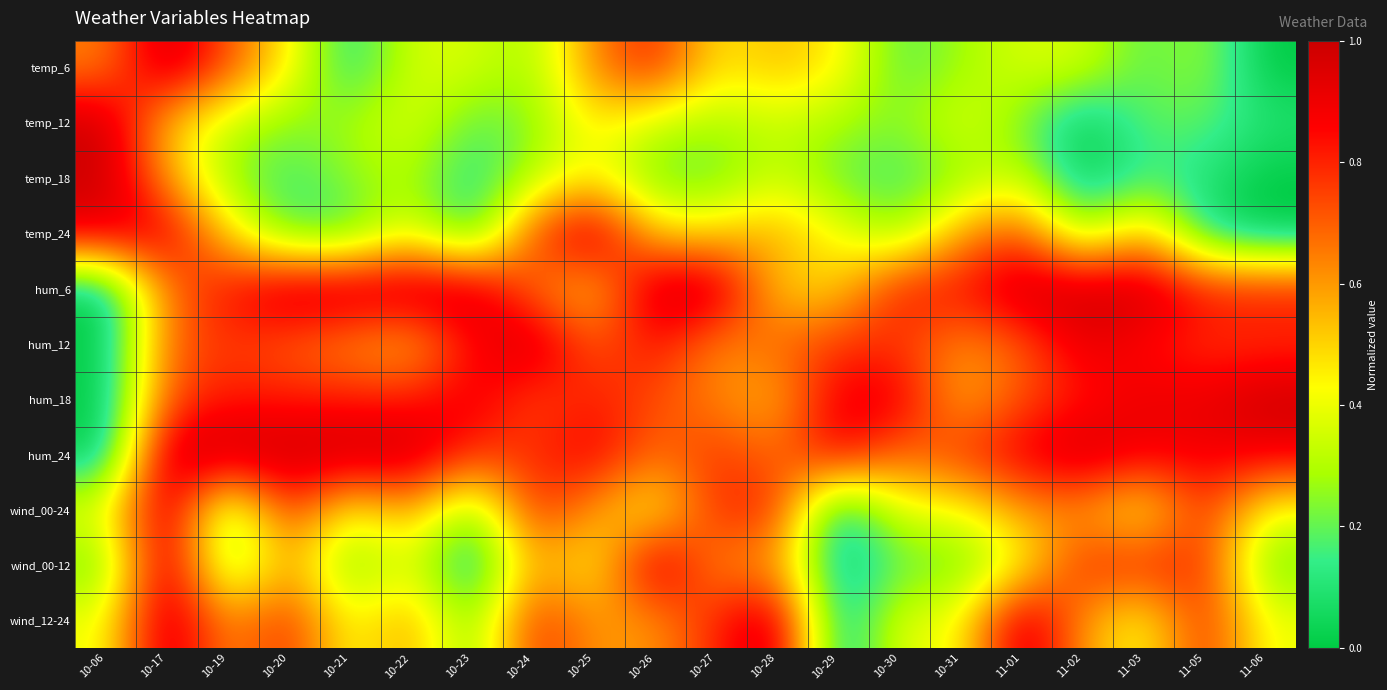

Reading left to right, what are all the values shown in this chart?

temp_6: 10-06=0.6	10-17=1.0	10-19=0.7	10-20=0.5	10-21=0.1	10-22=0.4	10-23=0.4	10-24=0.3	10-25=0.6	10-26=0.8	10-27=0.5	10-28=0.5	10-29=0.5	10-30=0.2	10-31=0.3	11-01=0.4	11-02=0.4	11-03=0.2	11-05=0.3	11-06=0.0
temp_12: 10-06=1.0	10-17=0.5	10-19=0.3	10-20=0.2	10-21=0.3	10-22=0.4	10-23=0.2	10-24=0.2	10-25=0.5	10-26=0.3	10-27=0.3	10-28=0.3	10-29=0.3	10-30=0.2	10-31=0.4	11-01=0.2	11-02=0.0	11-03=0.2	11-05=0.2	11-06=0.1
temp_18: 10-06=1.0	10-17=0.6	10-19=0.2	10-20=0.1	10-21=0.2	10-22=0.3	10-23=0.1	10-24=0.3	10-25=0.5	10-26=0.2	10-27=0.2	10-28=0.3	10-29=0.2	10-30=0.1	10-31=0.2	11-01=0.3	11-02=0.0	11-03=0.1	11-05=0.1	11-06=0.0
temp_24: 10-06=0.9	10-17=0.9	10-19=0.5	10-20=0.2	10-21=0.2	10-22=0.4	10-23=0.1	10-24=0.8	10-25=1.0	10-26=0.5	10-27=0.5	10-28=0.6	10-29=0.4	10-30=0.2	10-31=0.6	11-01=0.8	11-02=0.2	11-03=0.6	11-05=0.1	11-06=0.0
hum_6: 10-06=0.0	10-17=0.7	10-19=0.8	10-20=1.0	10-21=1.0	10-22=1.0	10-23=1.0	10-24=0.7	10-25=0.5	10-26=1.0	10-27=1.0	10-28=0.5	10-29=0.5	10-30=0.8	10-31=0.8	11-01=1.0	11-02=1.0	11-03=1.0	11-05=0.8	11-06=0.8
hum_12: 10-06=0.0	10-17=0.7	10-19=0.8	10-20=0.7	10-21=0.6	10-22=0.5	10-23=0.8	10-24=1.0	10-25=0.7	10-26=0.8	10-27=0.6	10-28=0.7	10-29=0.8	10-30=0.8	10-31=0.6	11-01=0.7	11-02=0.9	11-03=0.8	11-05=0.8	11-06=0.8
hum_18: 10-06=0.0	10-17=0.7	10-19=0.8	10-20=0.8	10-21=0.8	10-22=0.8	10-23=0.9	10-24=0.7	10-25=0.8	10-26=0.7	10-27=0.6	10-28=0.5	10-29=0.9	10-30=0.9	10-31=0.5	11-01=0.7	11-02=0.8	11-03=0.9	11-05=0.9	11-06=1.0
hum_24: 10-06=0.0	10-17=1.0	10-19=1.0	10-20=1.0	10-21=1.0	10-22=1.0	10-23=0.8	10-24=0.8	10-25=0.9	10-26=0.7	10-27=0.8	10-28=0.7	10-29=0.9	10-30=0.7	10-31=0.8	11-01=0.9	11-02=1.0	11-03=0.9	11-05=0.9	11-06=0.9
wind_00-24: 10-06=0.4	10-17=1.0	10-19=0.2	10-20=0.8	10-21=0.4	10-22=0.6	10-23=0.2	10-24=0.8	10-25=0.6	10-26=0.4	10-27=0.8	10-28=0.8	10-29=0.0	10-30=0.4	10-31=0.4	11-01=0.6	11-02=0.6	11-03=0.4	11-05=0.8	11-06=0.4
wind_00-12: 10-06=0.2	10-17=1.0	10-19=0.2	10-20=0.6	10-21=0.2	10-22=0.4	10-23=0.0	10-24=0.6	10-25=0.4	10-26=1.0	10-27=0.6	10-28=0.6	10-29=0.0	10-30=0.2	10-31=0.2	11-01=0.4	11-02=0.8	11-03=0.8	11-05=0.8	11-06=0.2
wind_12-24: 10-06=0.4	10-17=1.0	10-19=0.6	10-20=0.8	10-21=0.4	10-22=0.6	10-23=0.2	10-24=0.8	10-25=0.6	10-26=0.6	10-27=0.8	10-28=1.0	10-29=0.0	10-30=0.4	10-31=0.4	11-01=1.0	11-02=0.6	11-03=0.4	11-05=0.8	11-06=0.4